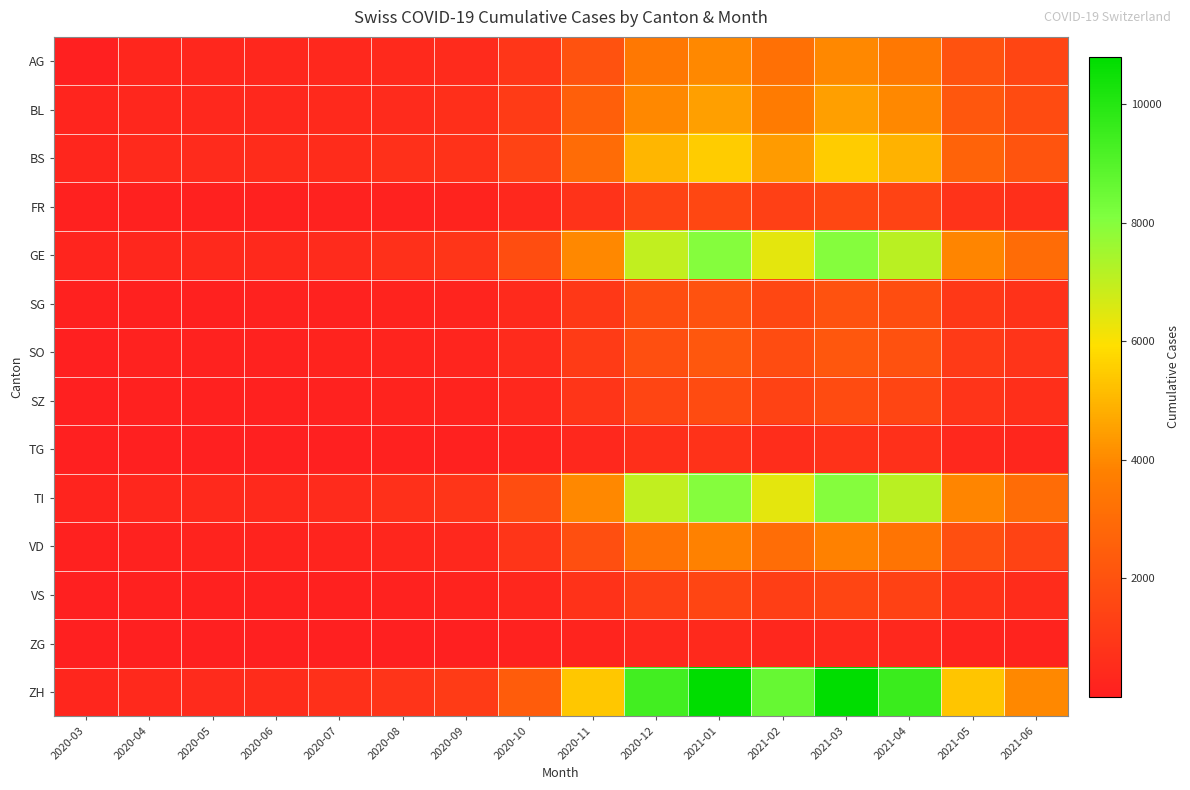

Reading left to right, extract all data points from this chart.

AG: 2020-03=3	2020-04=258	2020-05=300	2020-06=310	2020-07=350	2020-08=420	2020-09=500	2020-10=900	2020-11=2000	2020-12=3500	2021-01=4000	2021-02=3200	2021-03=4000	2021-04=3500	2021-05=2000	2021-06=1500
BL: 2020-03=251	2020-04=309	2020-05=360	2020-06=370	2020-07=400	2020-08=480	2020-09=600	2020-10=1100	2020-11=2500	2020-12=4000	2021-01=4500	2021-02=3600	2021-03=4500	2021-04=4000	2021-05=2200	2021-06=1700
BS: 2020-03=292	2020-04=434	2020-05=500	2020-06=510	2020-07=550	2020-08=640	2020-09=760	2020-10=1400	2020-11=3000	2020-12=5000	2021-01=5500	2021-02=4400	2021-03=5500	2021-04=4900	2021-05=2700	2021-06=2100
FR: 2020-03=46	2020-04=49	2020-05=60	2020-06=70	2020-07=90	2020-08=120	2020-09=160	2020-10=350	2020-11=800	2020-12=1400	2021-01=1600	2021-02=1300	2021-03=1600	2021-04=1400	2021-05=800	2021-06=600
GE: 2020-03=241	2020-04=305	2020-05=400	2020-06=420	2020-07=500	2020-08=650	2020-09=850	2020-10=1800	2020-11=4000	2020-12=7000	2021-01=8000	2021-02=6400	2021-03=8000	2021-04=7100	2021-05=3900	2021-06=3000
SG: 2020-03=50	2020-04=62	2020-05=80	2020-06=90	2020-07=110	2020-08=150	2020-09=200	2020-10=450	2020-11=1000	2020-12=1800	2021-01=2000	2021-02=1600	2021-03=2000	2021-04=1800	2021-05=1000	2021-06=750
SO: 2020-03=33	2020-04=92	2020-05=110	2020-06=120	2020-07=140	2020-08=180	2020-09=230	2020-10=500	2020-11=1100	2020-12=1900	2021-01=2200	2021-02=1760	2021-03=2200	2021-04=1950	2021-05=1080	2021-06=820
SZ: 2020-03=10	2020-04=65	2020-05=80	2020-06=85	2020-07=100	2020-08=130	2020-09=170	2020-10=380	2020-11=850	2020-12=1500	2021-01=1700	2021-02=1360	2021-03=1700	2021-04=1510	2021-05=840	2021-06=630
TG: 2020-03=4	2020-04=21	2020-05=28	2020-06=30	2020-07=38	2020-08=52	2020-09=70	2020-10=160	2020-11=360	2020-12=630	2021-01=720	2021-02=576	2021-03=720	2021-04=640	2021-05=355	2021-06=265
TI: 2020-03=202	2020-04=314	2020-05=400	2020-06=420	2020-07=500	2020-08=650	2020-09=850	2020-10=1800	2020-11=4000	2020-12=7000	2021-01=8000	2021-02=6400	2021-03=8000	2021-04=7100	2021-05=3900	2021-06=3000
VD: 2020-03=81	2020-04=112	2020-05=150	2020-06=160	2020-07=200	2020-08=280	2020-09=380	2020-10=850	2020-11=1900	2020-12=3300	2021-01=3800	2021-02=3040	2021-03=3800	2021-04=3370	2021-05=1870	2021-06=1400
VS: 2020-03=39	2020-04=46	2020-05=60	2020-06=65	2020-07=80	2020-08=110	2020-09=150	2020-10=330	2020-11=740	2020-12=1290	2021-01=1480	2021-02=1184	2021-03=1480	2021-04=1313	2021-05=730	2021-06=545
ZG: 2020-03=11	2020-04=13	2020-05=17	2020-06=18	2020-07=22	2020-08=30	2020-09=40	2020-10=90	2020-11=200	2020-12=350	2021-01=400	2021-02=320	2021-03=400	2021-04=355	2021-05=197	2021-06=148
ZH: 2020-03=292	2020-04=395	2020-05=500	2020-06=530	2020-07=640	2020-08=840	2020-09=1100	2020-10=2400	2020-11=5400	2020-12=9400	2021-01=10800	2021-02=8640	2021-03=10800	2021-04=9575	2021-05=5320	2021-06=3980